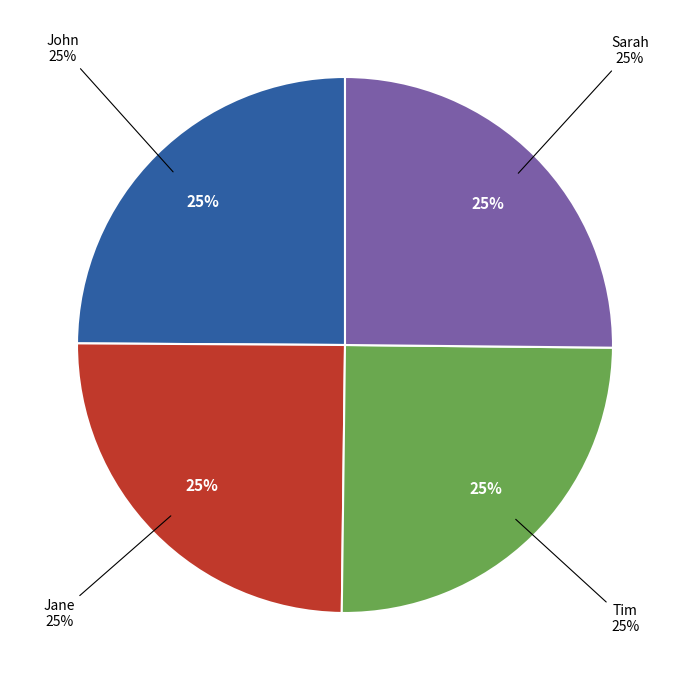

What is the largest slice in the pie chart?

Sarah